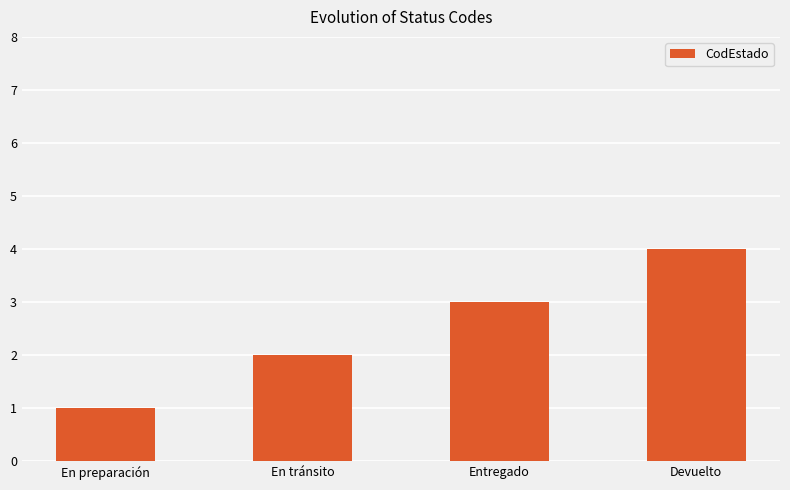

Reading left to right, what are all the values shown in this chart?

1	2	3	4